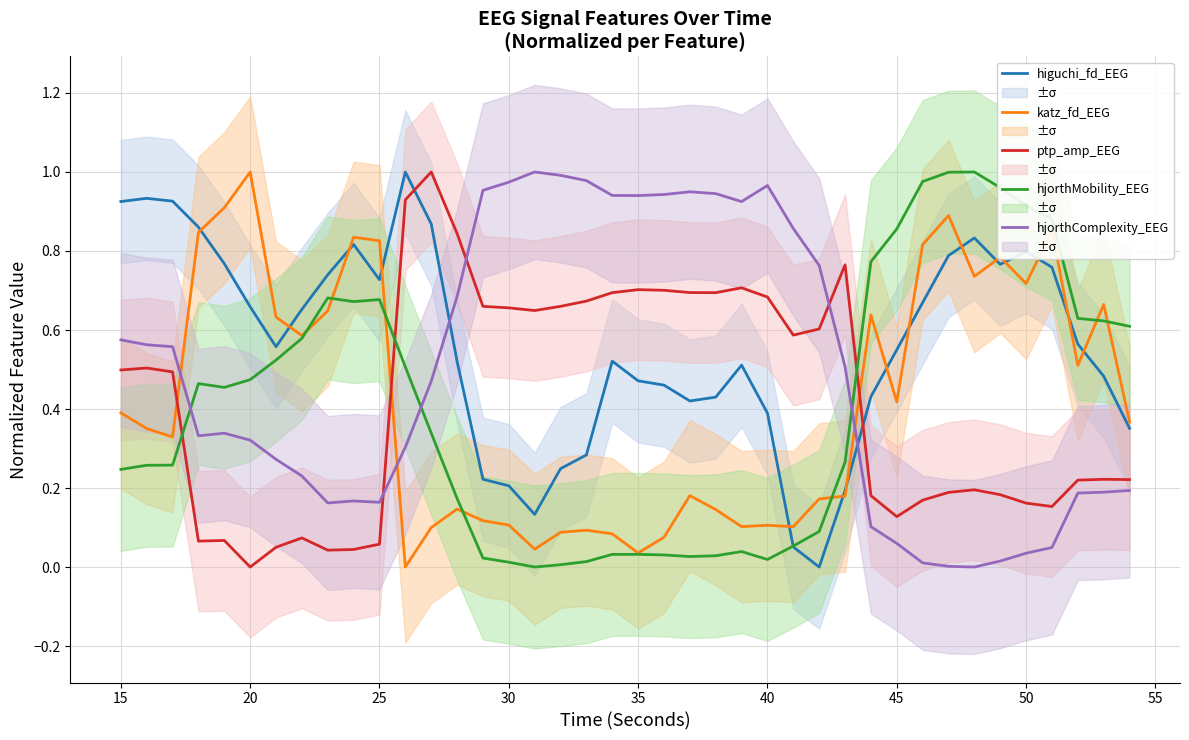

Which series has the widest spread of values?

higuchi_fd_EEG